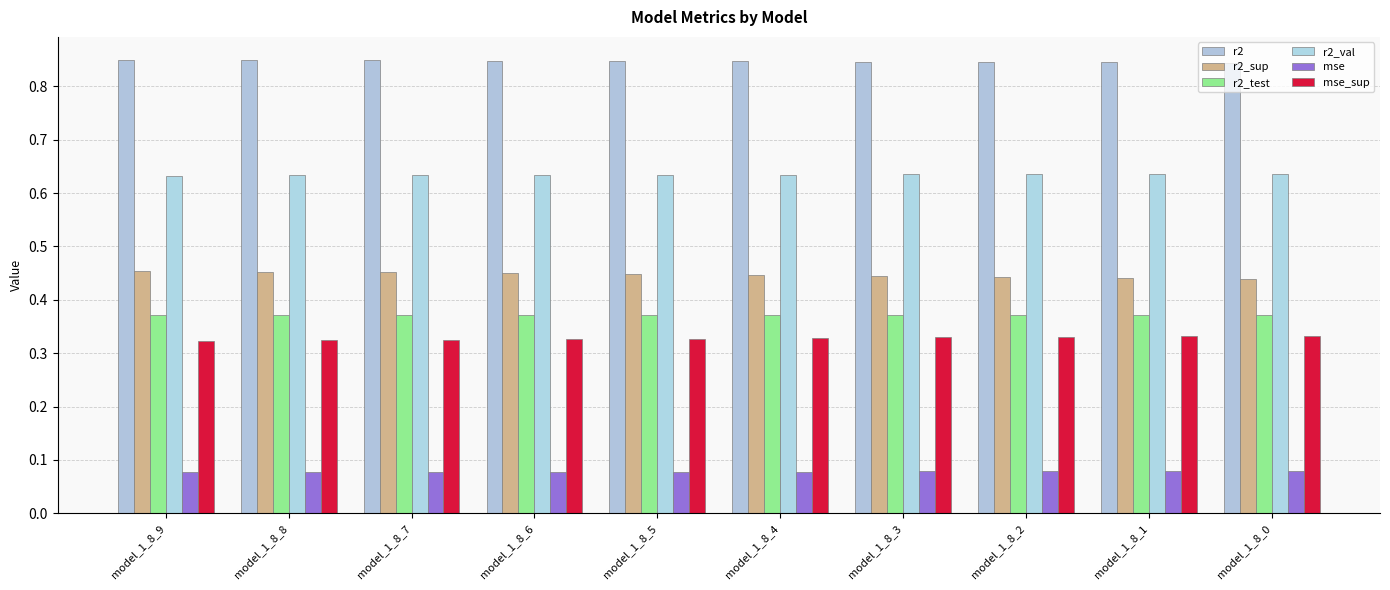

How many series are shown in this chart?

6